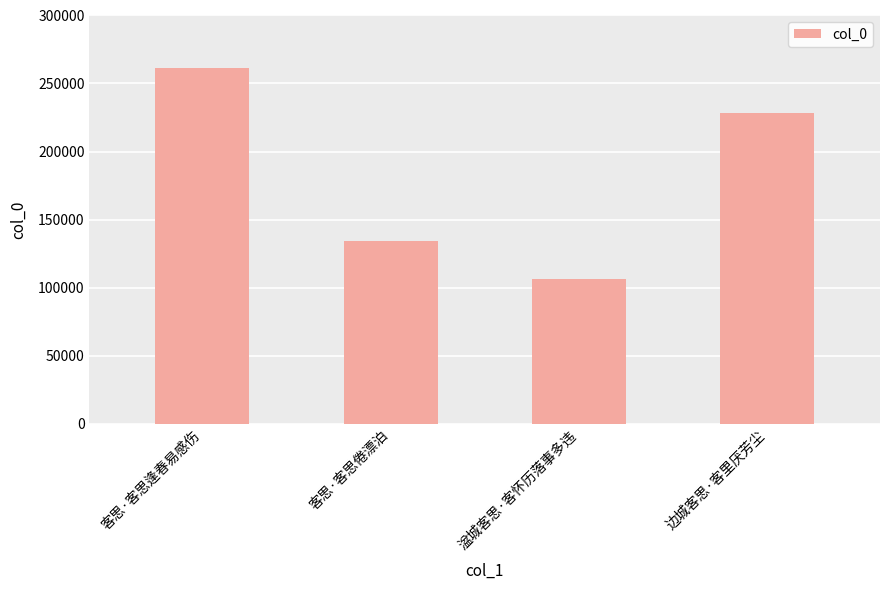

Rank the categories by value from highest to lowest.

客思·客思逢春易感伤, 边城客思·客里厌芳尘, 客思·客思倦漂泊, 湓城客思·客怀历落事多违